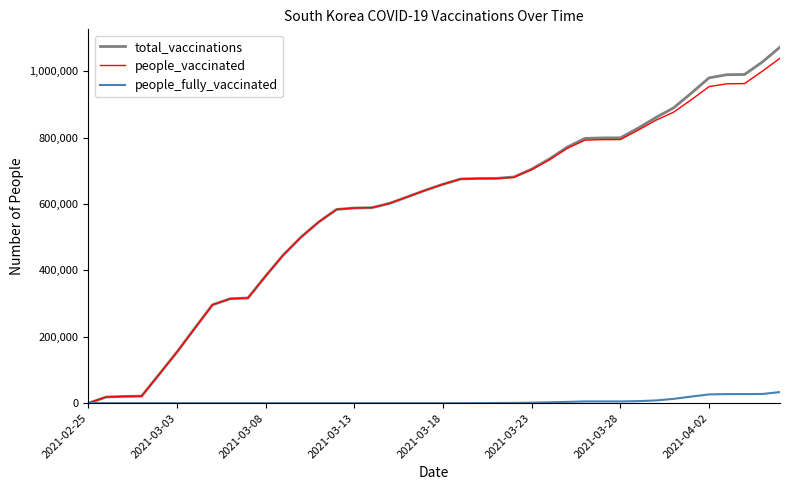

What is the highest value of the total_vaccinations series?

1072480